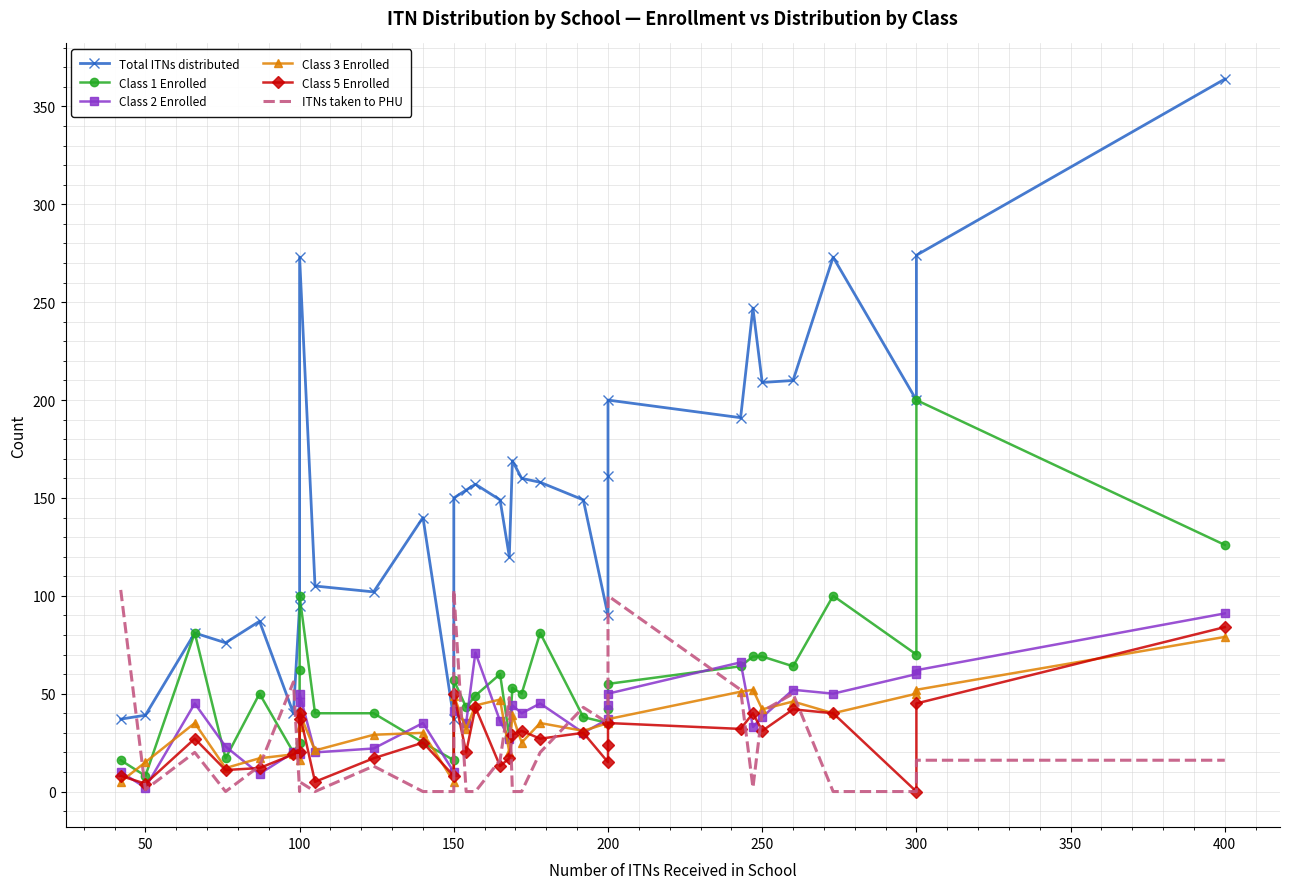

What are all the series names shown in the legend?

Total ITNs distributed, Class 1 Enrolled, Class 2 Enrolled, Class 3 Enrolled, Class 5 Enrolled, ITNs taken to PHU